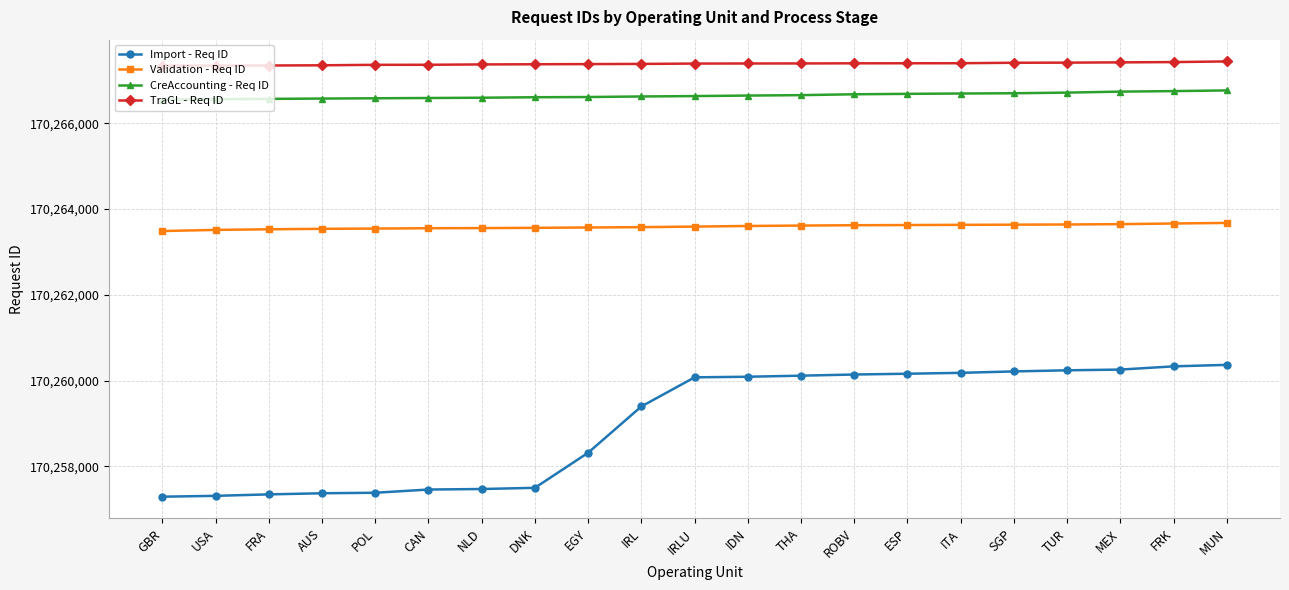

What is the value of the Import - Req ID point at the 21st from the left?

170260366